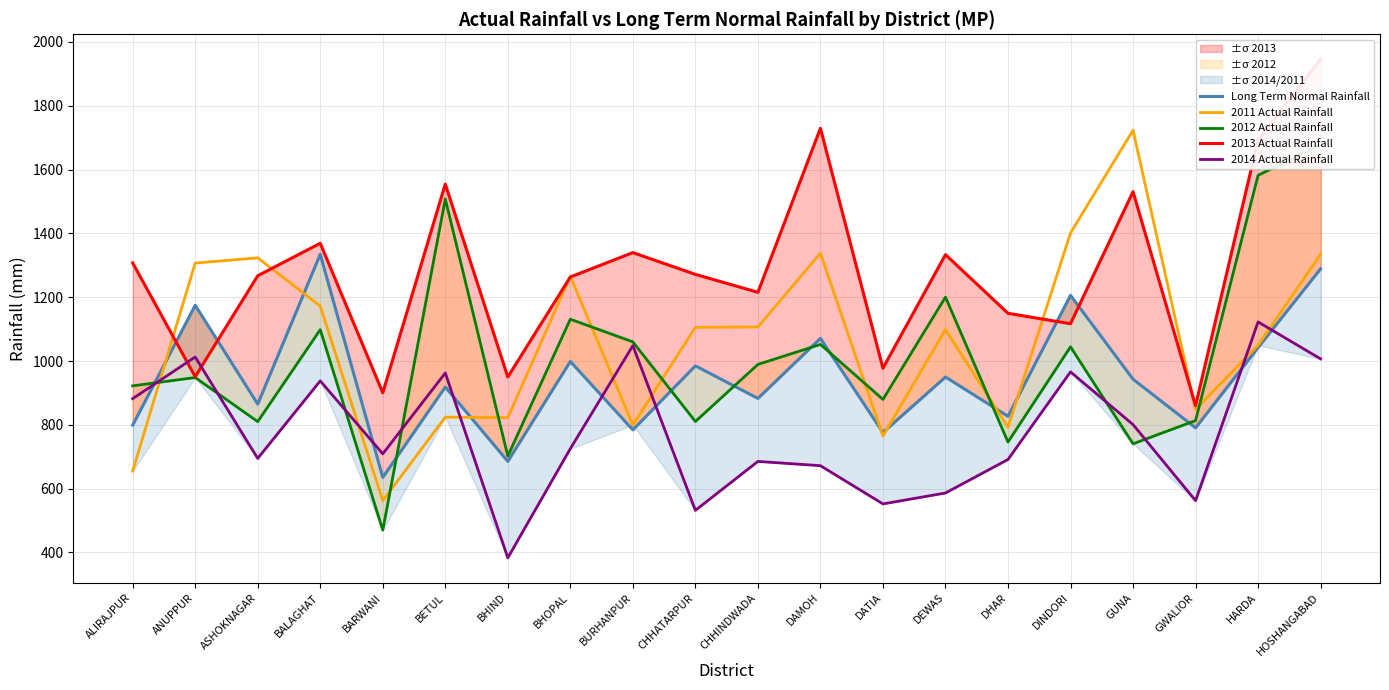

What is the value of the 2012 Actual Rainfall point at the 3rd from the left?

810.0